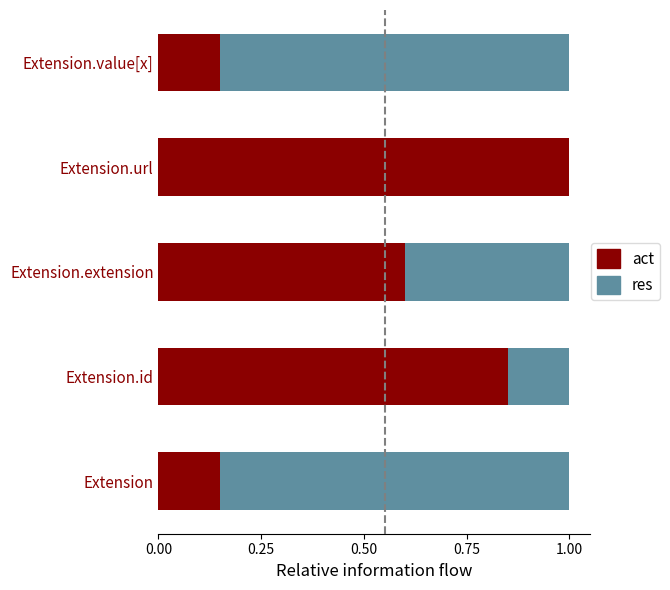

What value does the act series have at Extension.url?

1.0